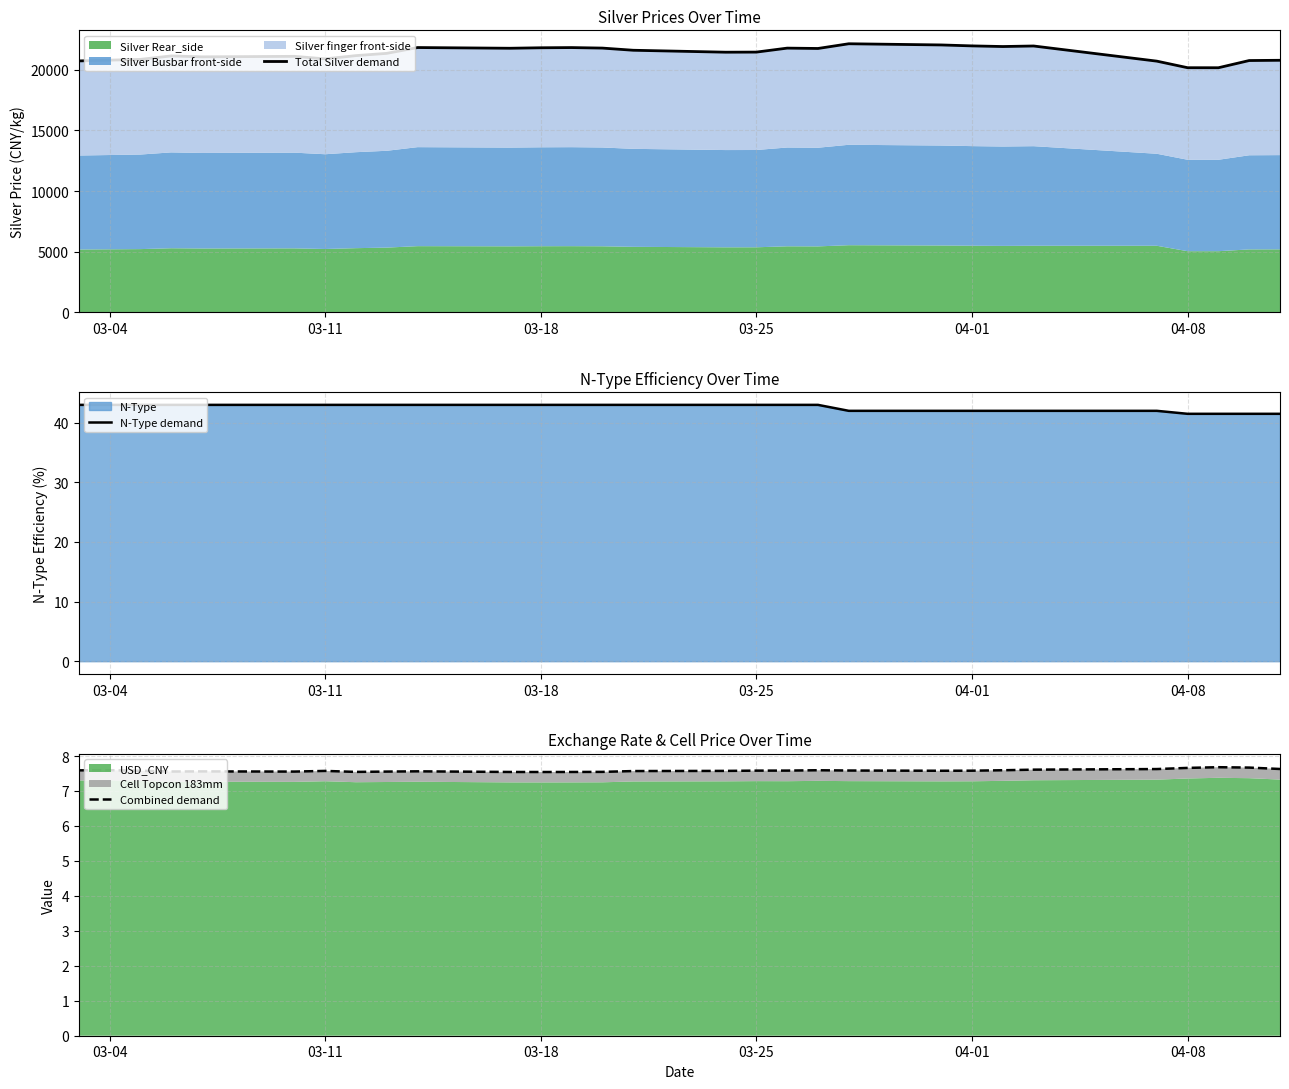

What is the lowest value of the N-Type demand series?

41.5